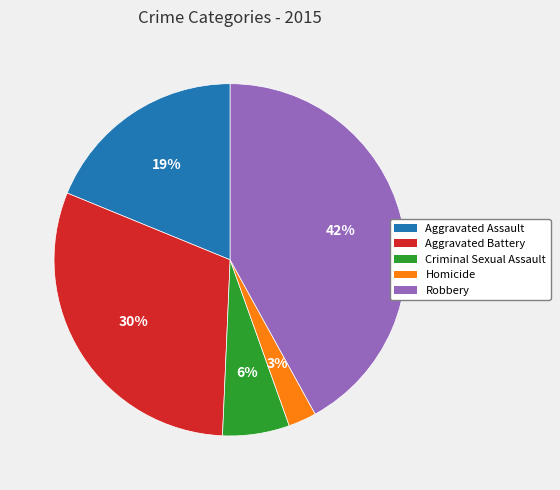

Is it true that Criminal Sexual Assault is 6% of the pie?

True